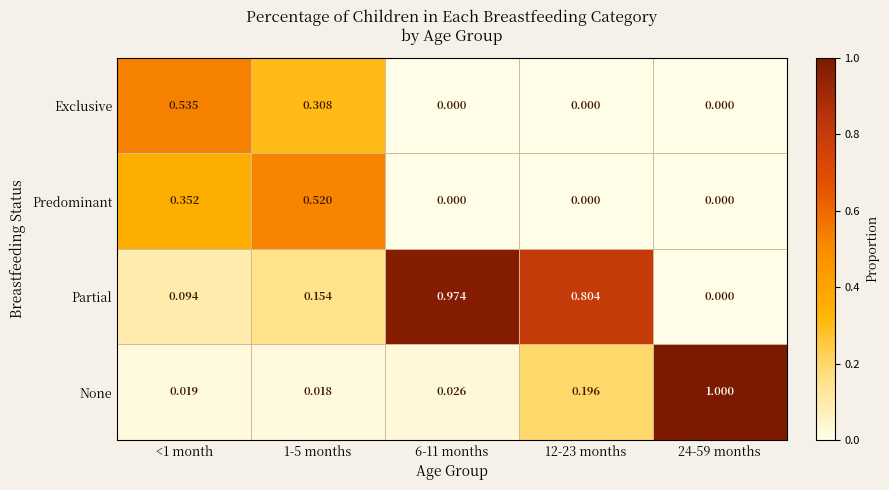

At 1-5 months, list the series in order from largest to smallest.

Predominant, Exclusive, Partial, None